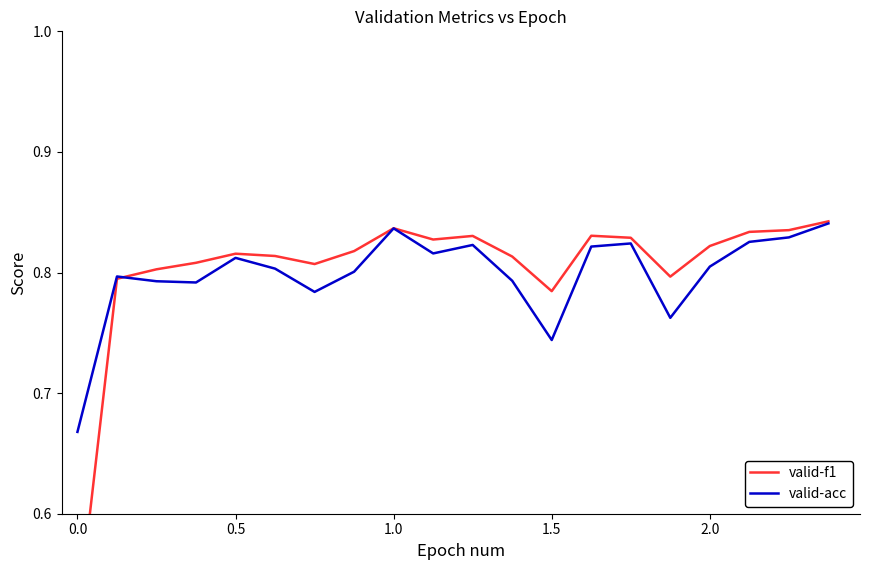

What is the value of the valid-acc point at the 1st from the left?

0.7